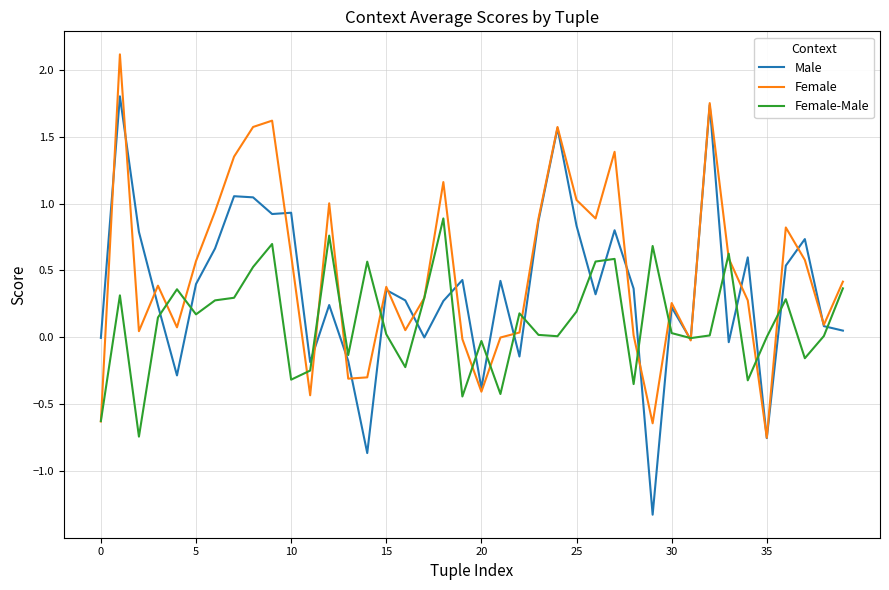

Which series has the largest range (max minus min)?

Male